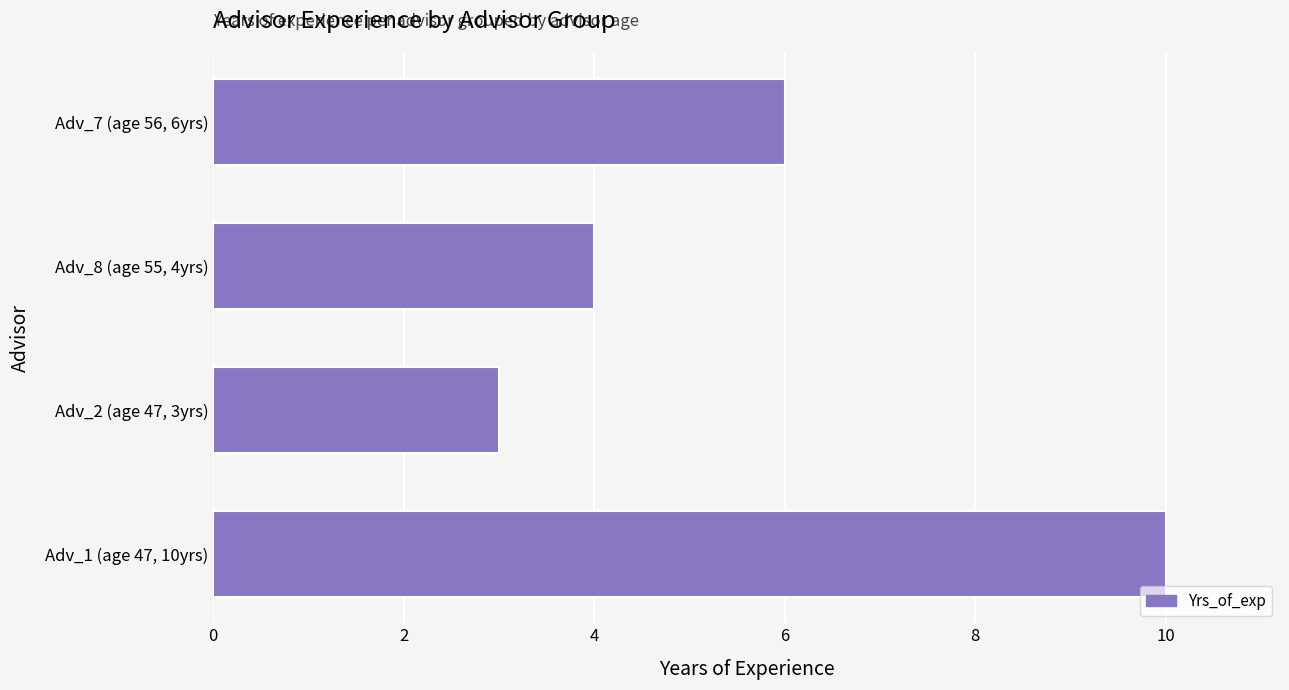

Reading top to bottom, transcribe all the data shown in this chart.

Adv_7 (age 56, 6yrs)=6	Adv_8 (age 55, 4yrs)=4	Adv_2 (age 47, 3yrs)=3	Adv_1 (age 47, 10yrs)=10